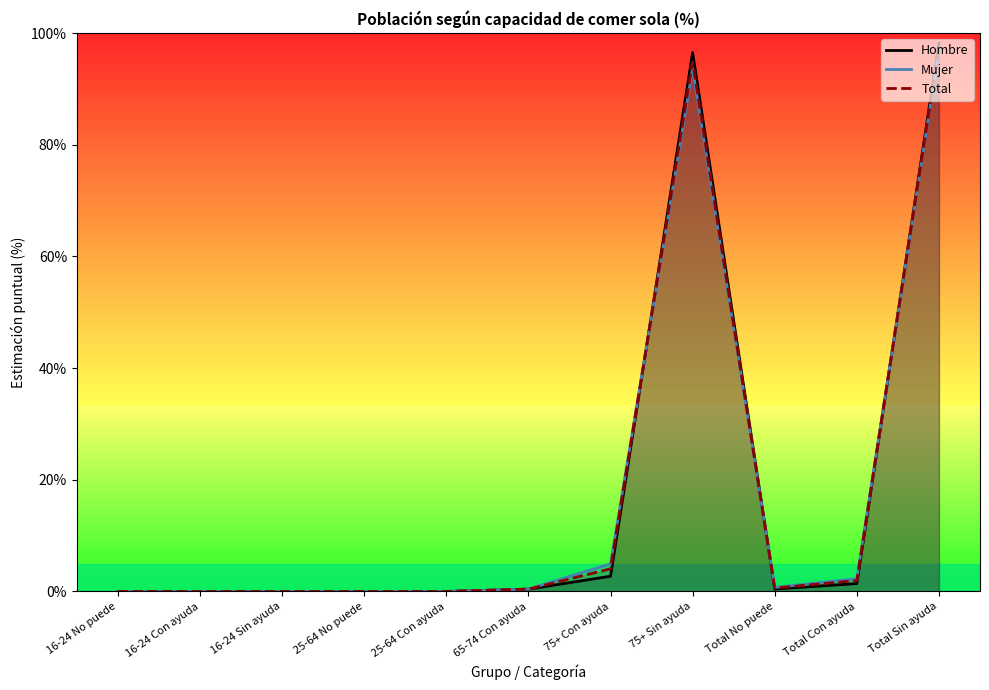

True or false: Total has more than 2 interior local peaks.

False